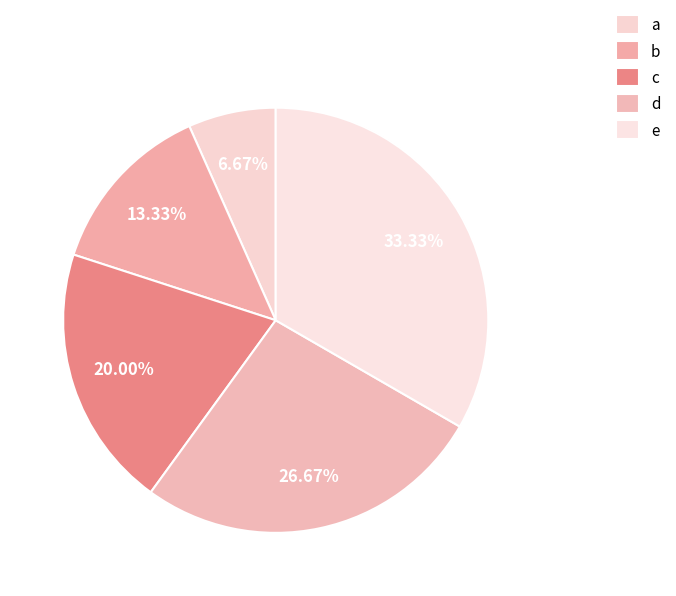

To the nearest percent, what is the difference between the d and a slice percentages?

20%